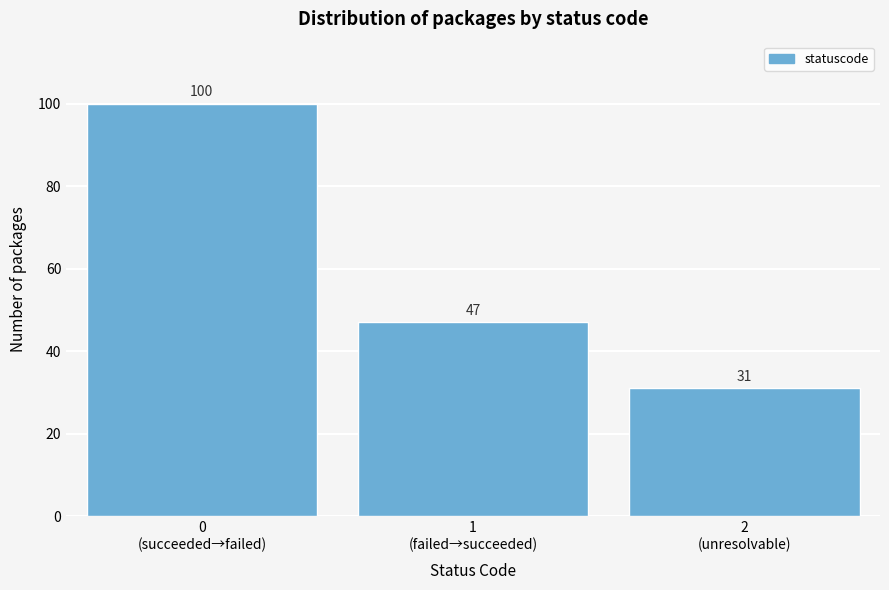

Reading left to right, what are all the values shown in this chart?

100	47	31